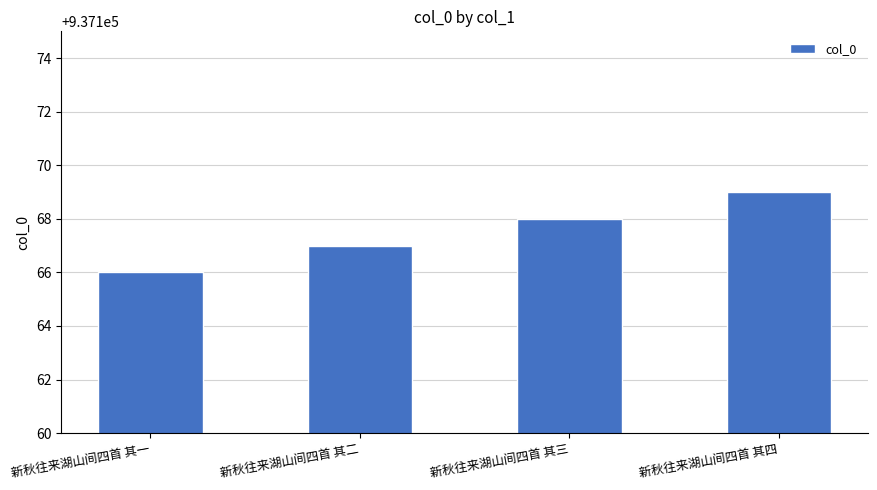

The value at 新秋往来湖山间四首 其三 is 937168. True or false?

True